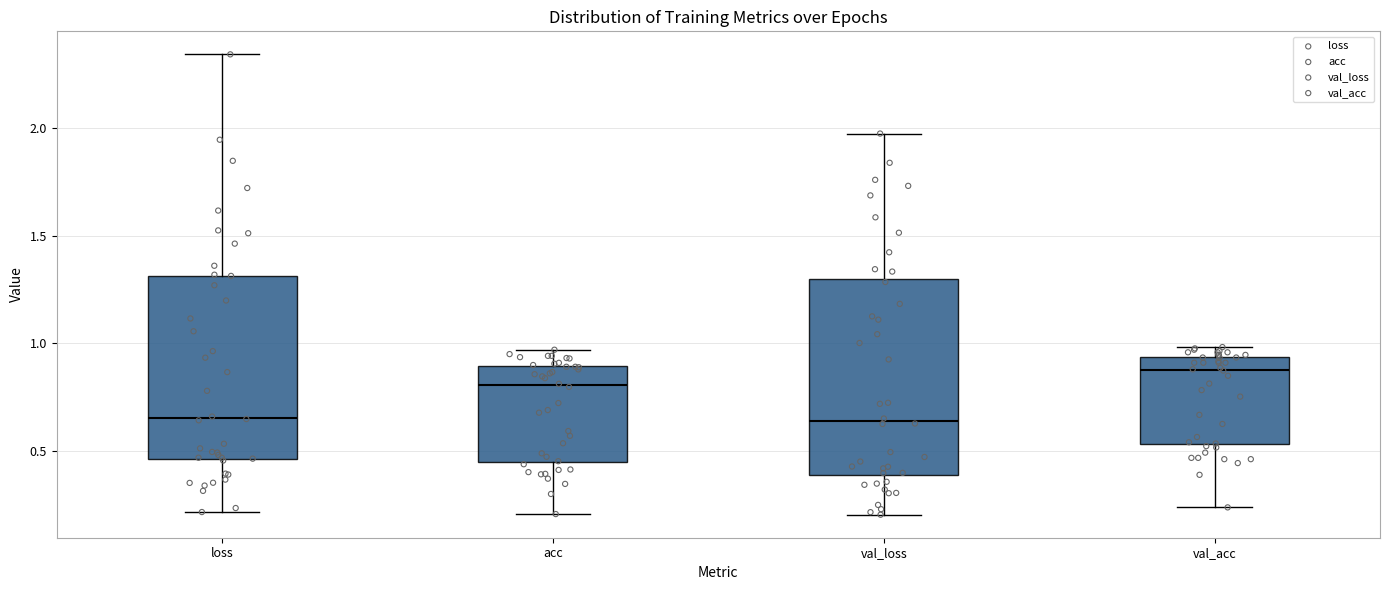

Reading left to right, read every box against the y-axis: the position of its median line, the range the box covers, and the ends of its whiskers. The values are not printed on the chart, so give them approximately, as read against the axis.

loss: median 0.65, box 0.45 to 1.30, whiskers 0.20 to 2.35
acc: median 0.80, box 0.45 to 0.90, whiskers 0.20 to 0.95
val_loss: median 0.65, box 0.40 to 1.30, whiskers 0.20 to 1.95
val_acc: median 0.90, box 0.55 to 0.95, whiskers 0.25 to 1.00